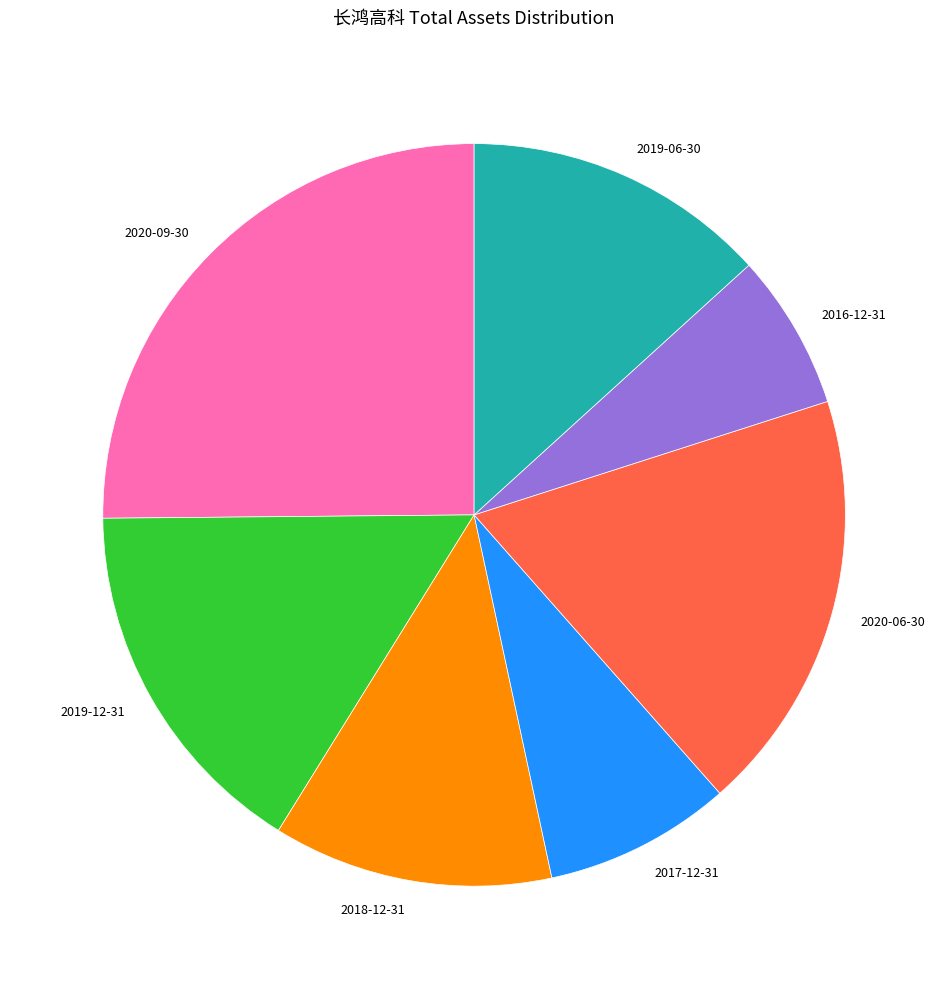

Rank the categories by value from highest to lowest.

2020-09-30, 2020-06-30, 2019-12-31, 2019-06-30, 2018-12-31, 2017-12-31, 2016-12-31